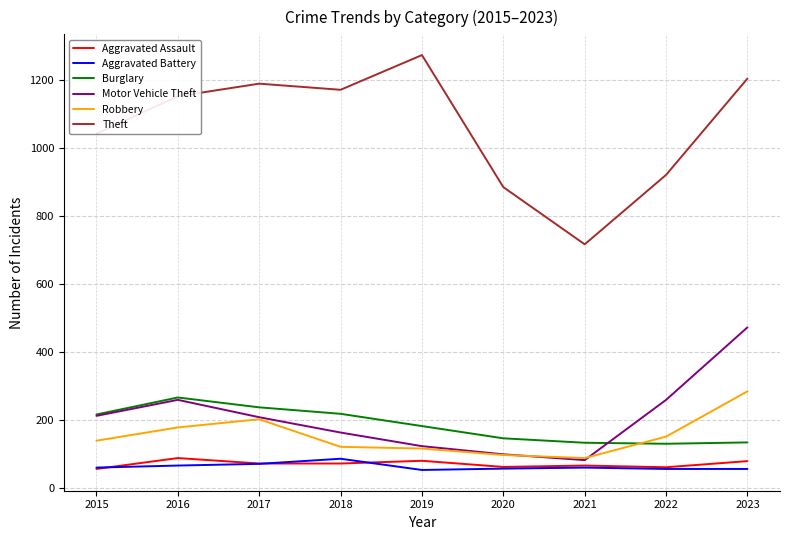

Which series has the widest spread of values?

Theft